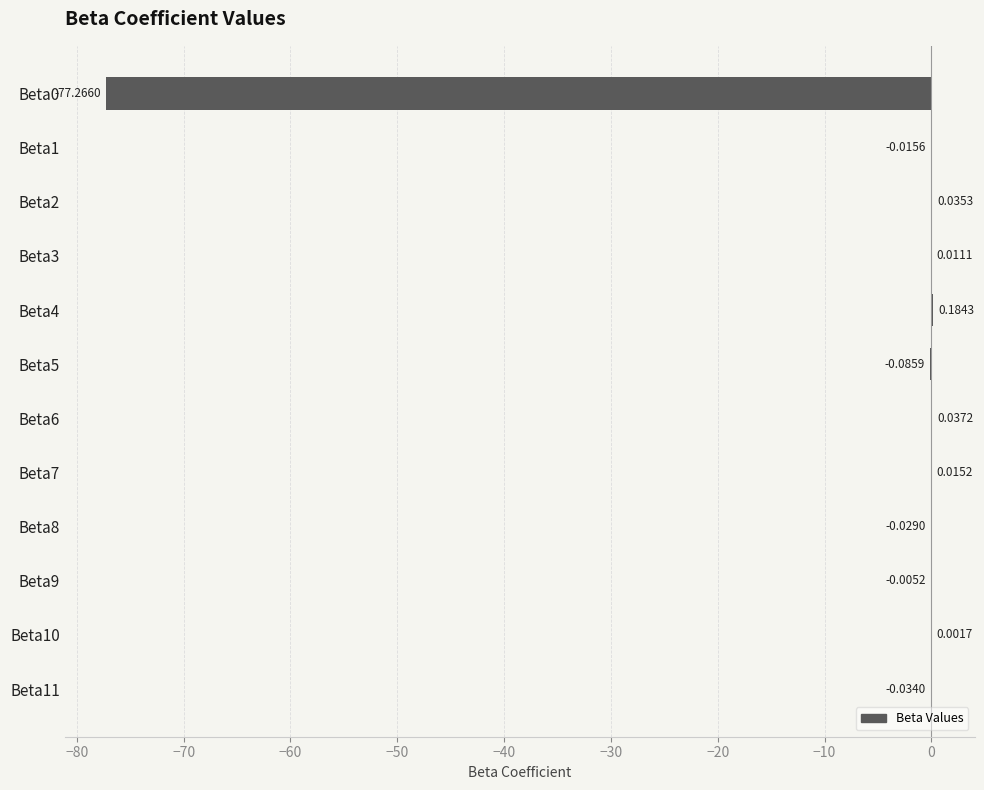

Between Beta4 and Beta7, which is larger?

Beta4